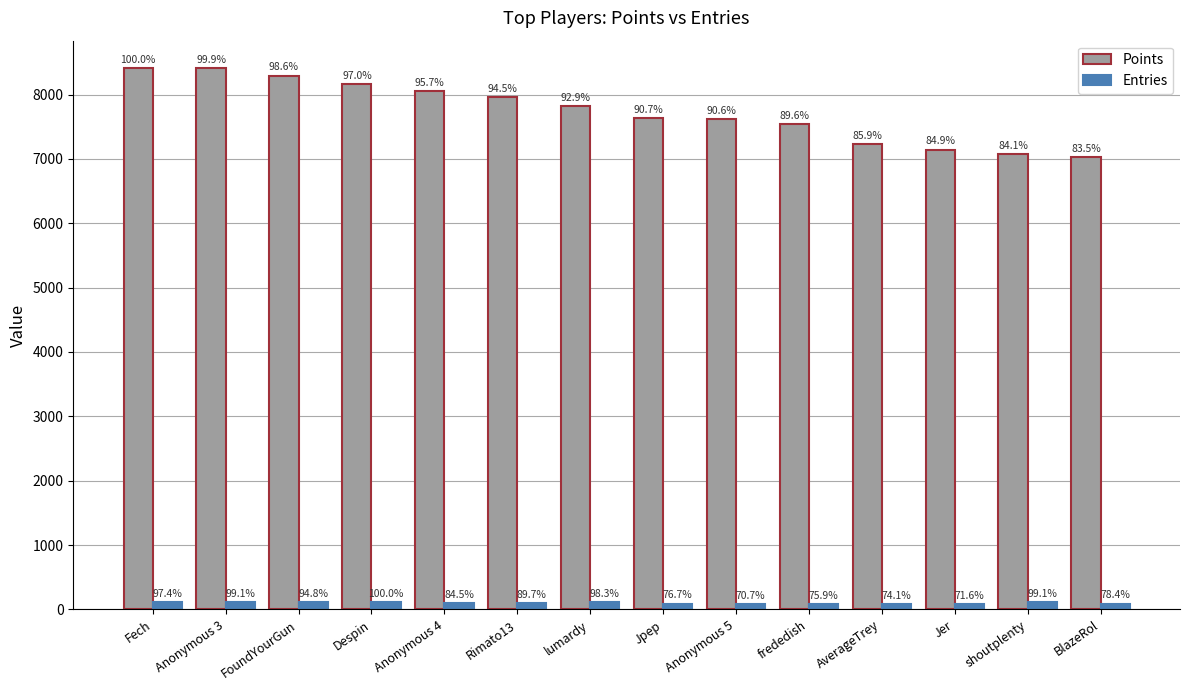

What is the maximum value shown in the chart?

8416